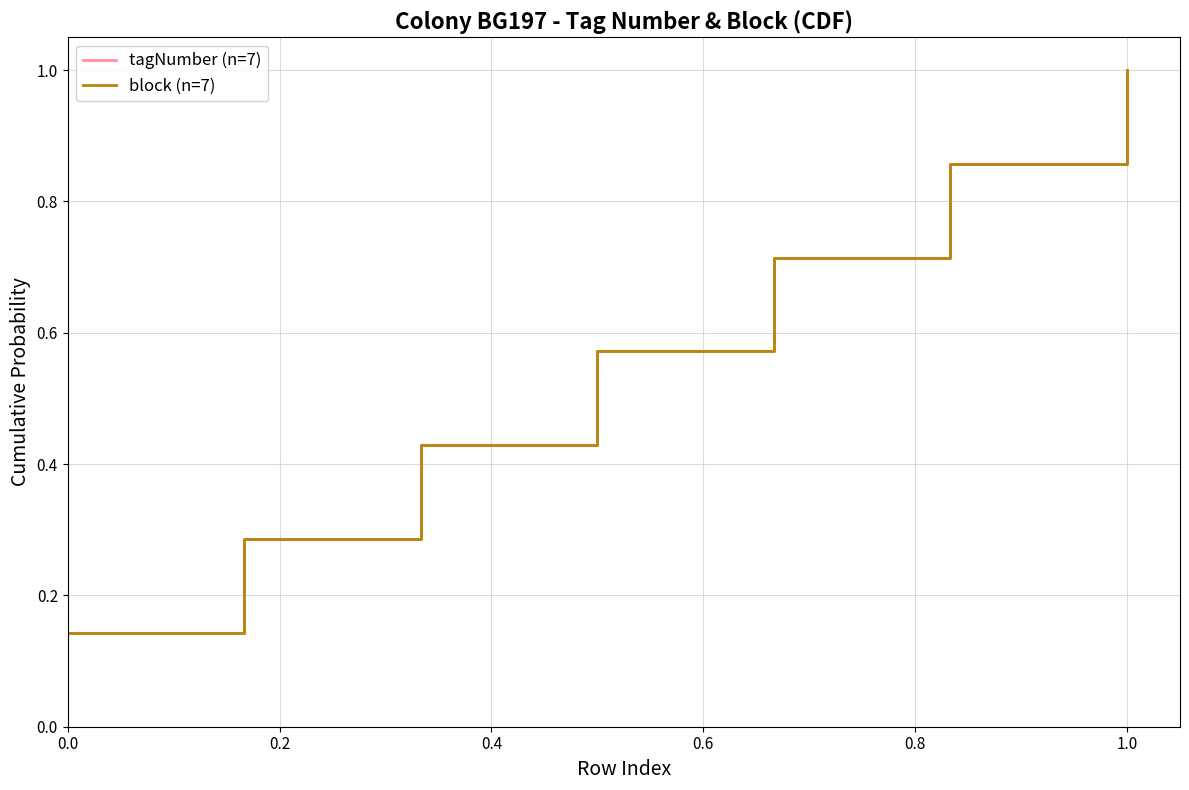

True or false: tagNumber (n=7) and block (n=7) intersect in this chart.

False